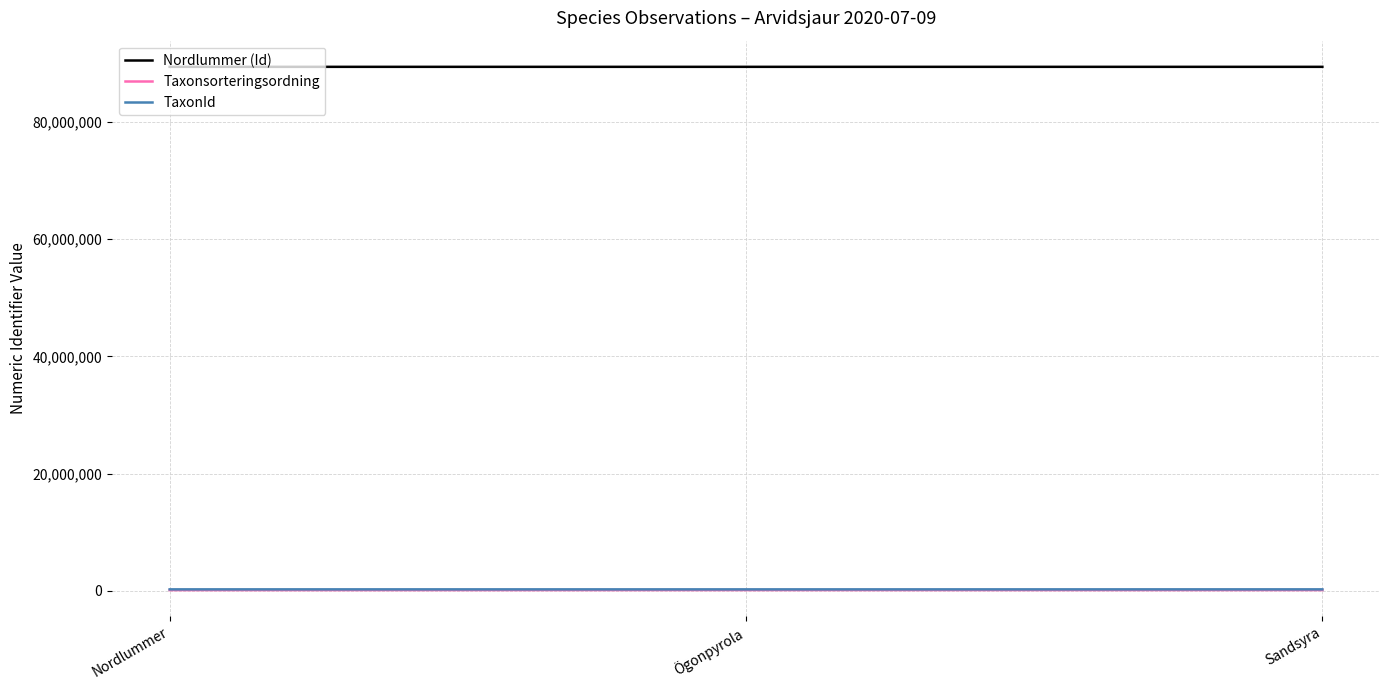

The value of Taxonsorteringsordning at Ögonpyrola is 103250. True or false?

True